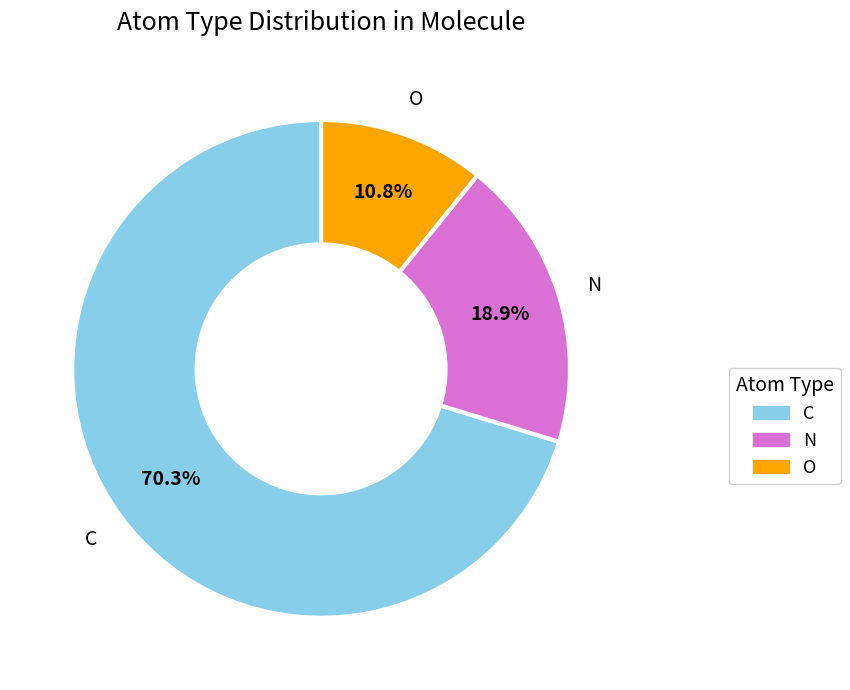

Is there a majority slice in this chart?

Yes